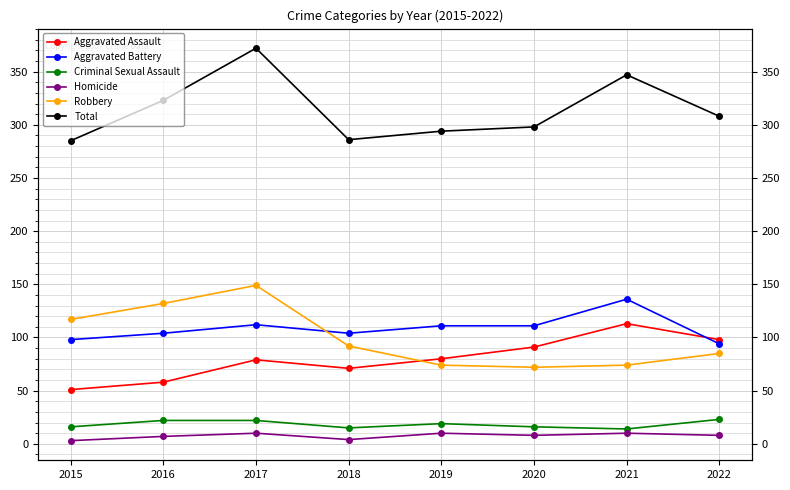

What is the average value of the Homicide series?

8